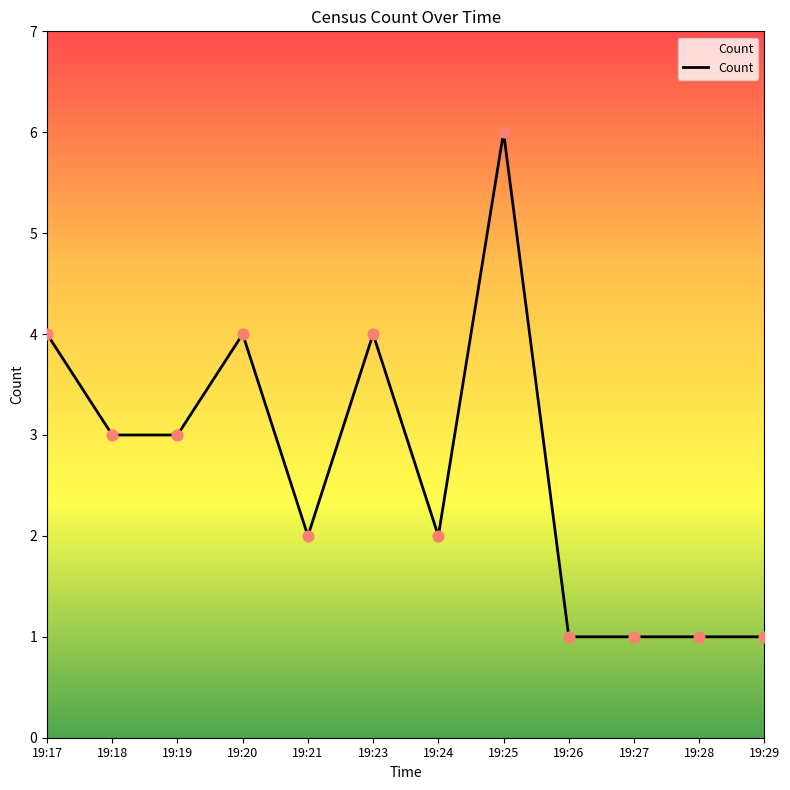

What is the ratio of the value at 19:26 to the value at 19:25?

0.2